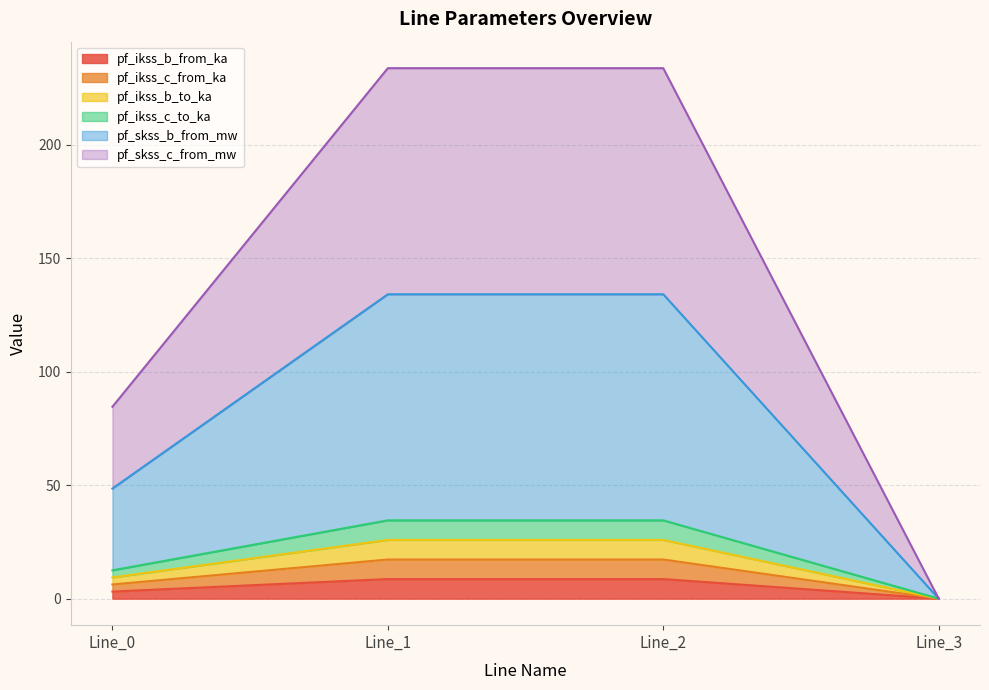

At which category is the sum across all series the highest?

Line_1